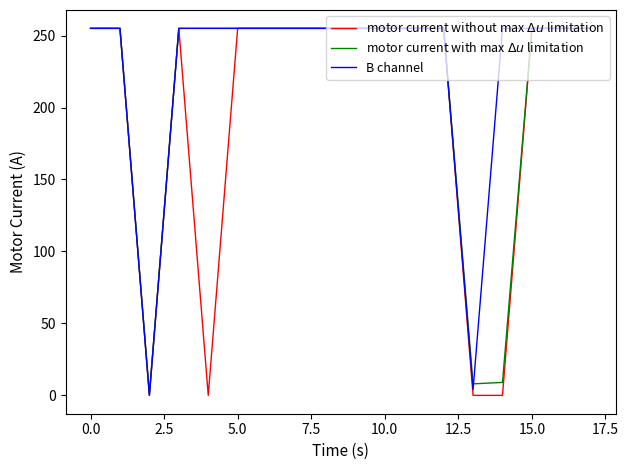

What is the sum of all motor current with max $\Delta u$ limitation values?

3843